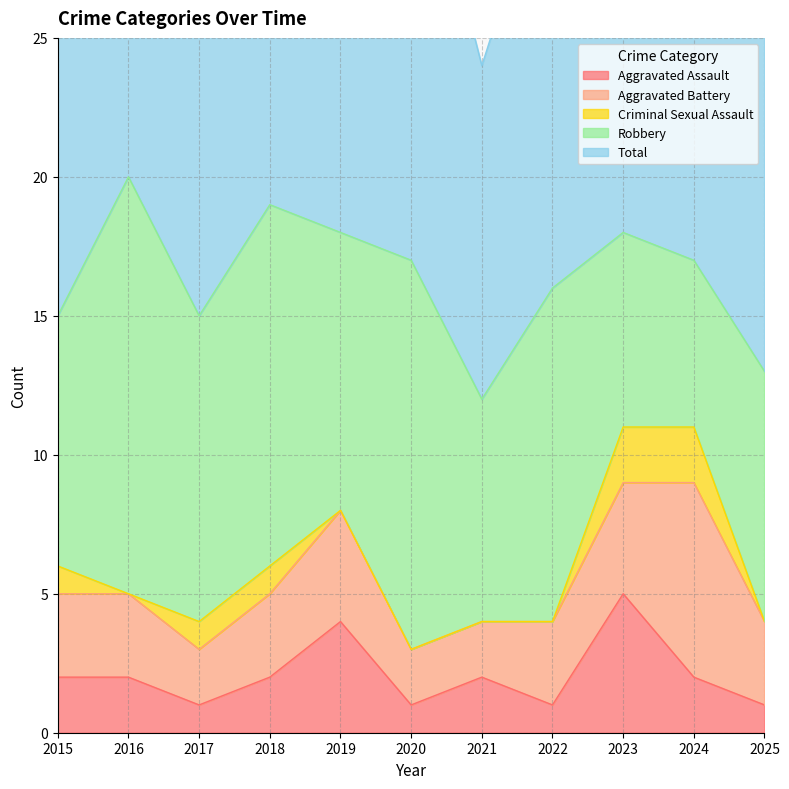

Reading left to right, what are all the values shown in this chart?

Aggravated Assault: 2	2	1	2	4	1	2	1	5	2	1
Aggravated Battery: 3	3	2	3	4	2	2	3	4	7	3
Criminal Sexual Assault: 1	0	1	1	0	0	0	0	2	2	0
Robbery: 9	15	11	13	10	14	8	12	7	6	9
Total: 15	20	15	19	18	17	12	16	18	17	13